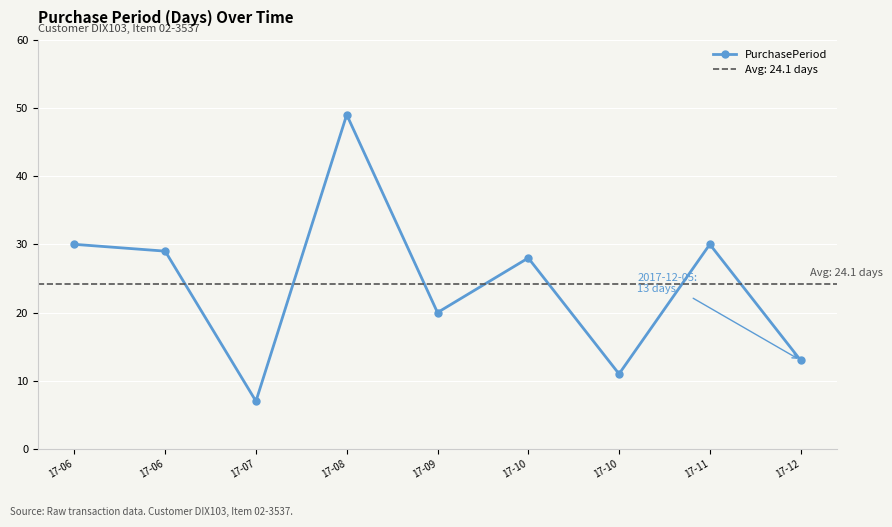

What is the smallest value displayed?

7